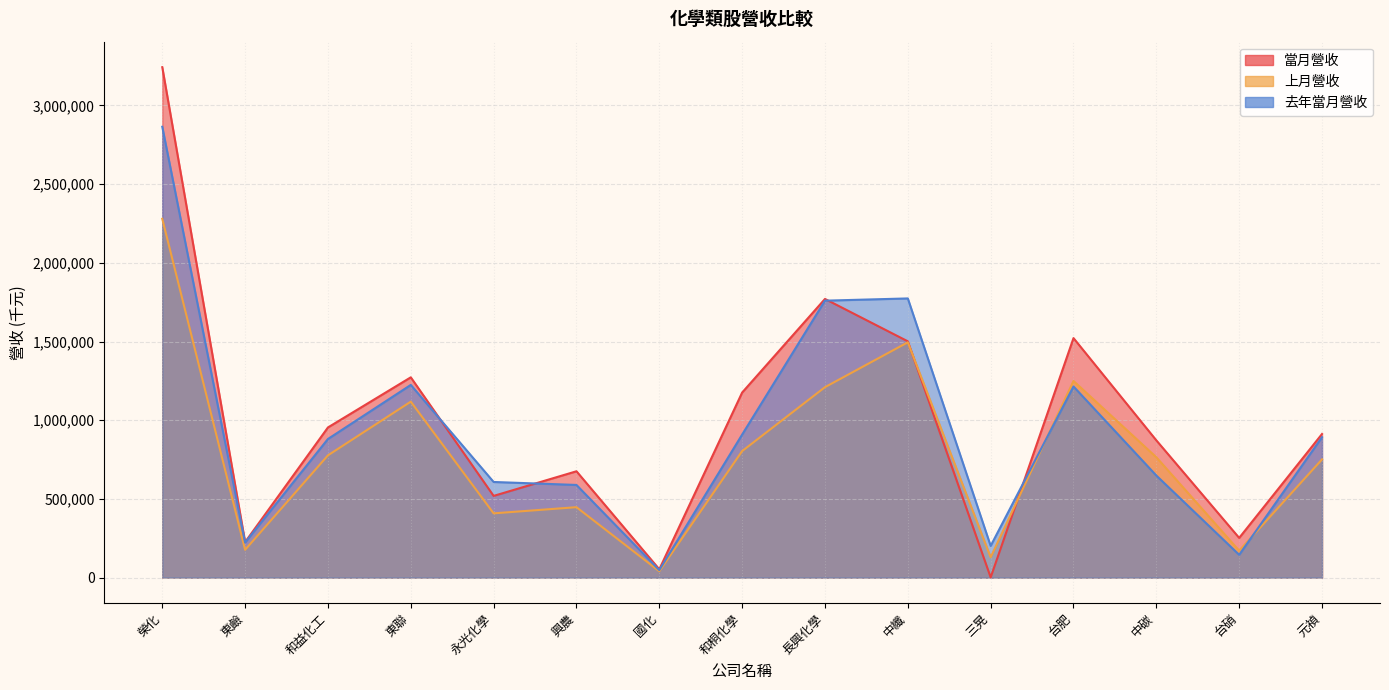

What position from the right is 國化?

9